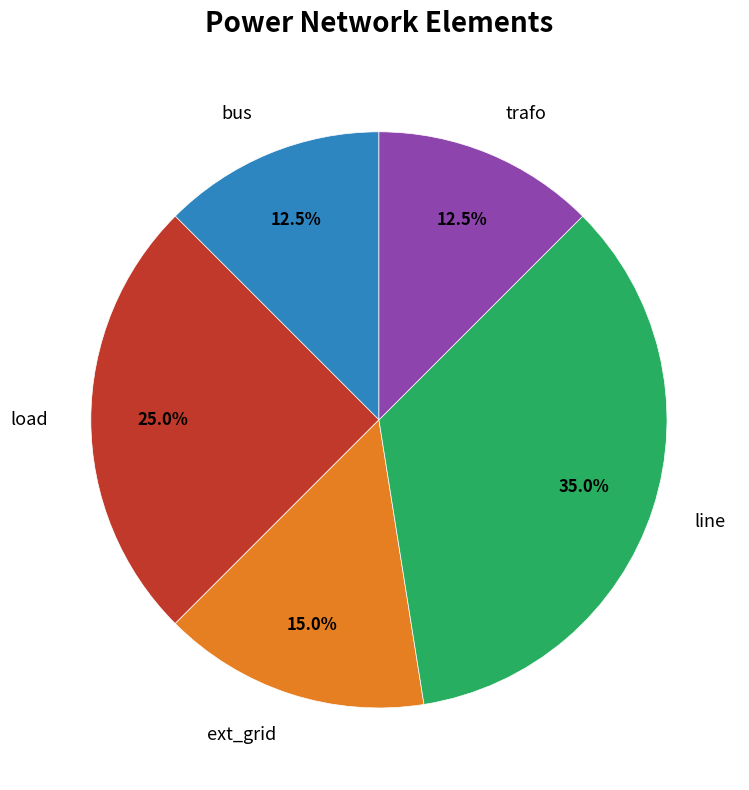

Is there a majority slice in this chart?

No